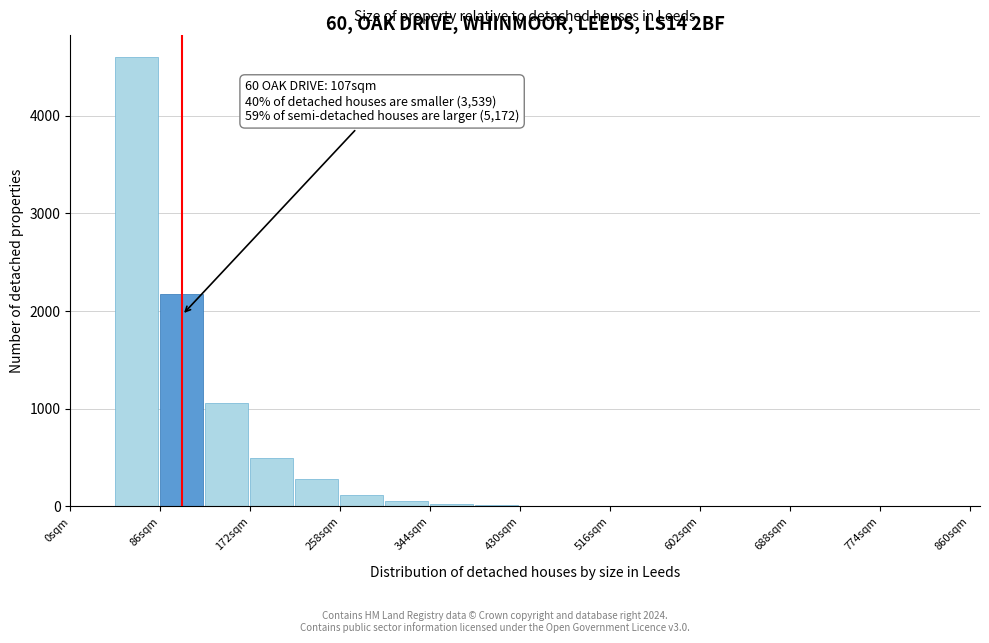

Which range on the x-axis has the tallest bar?

43 to 86